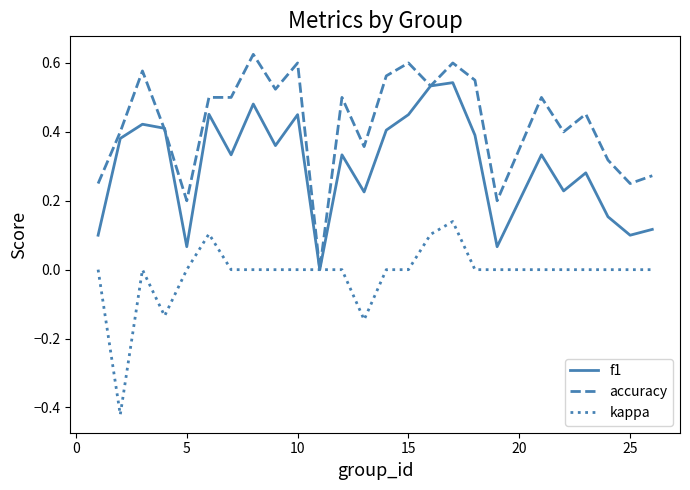

Which series has the largest total across all categories?

accuracy